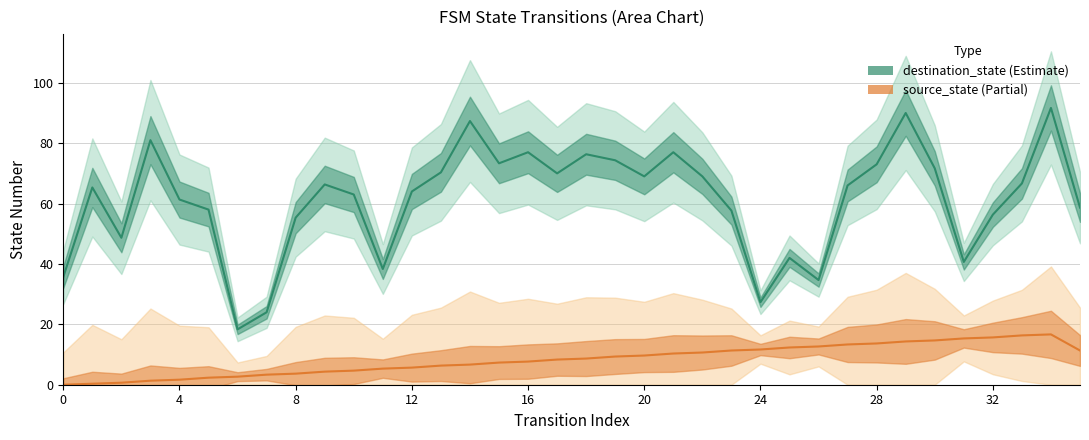

True or false: source_state and destination_state intersect in this chart.

False